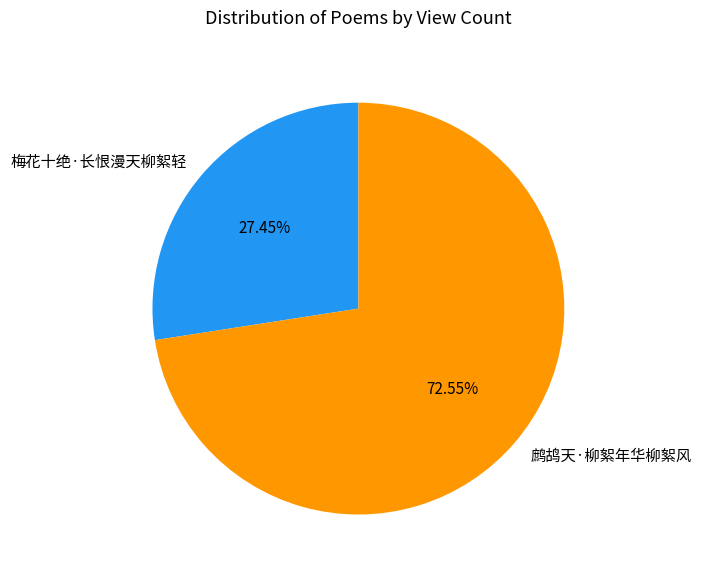

Which category has the smallest portion of the pie?

梅花十绝·长恨漫天柳絮轻